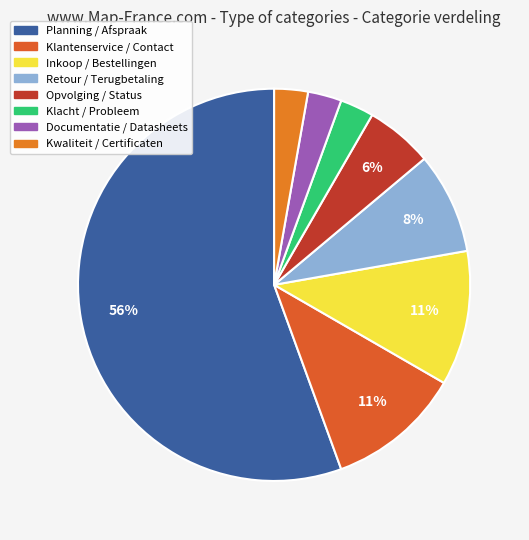

Which slice represents more than half of the pie?

Planning / Afspraak